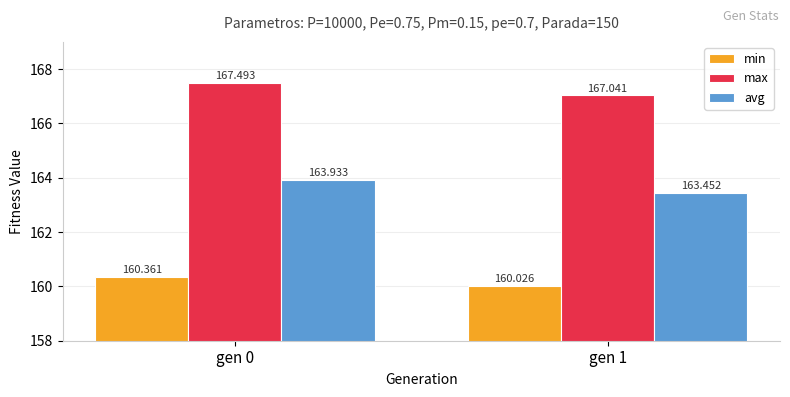

What is the sum of the min values at gen 1 and gen 0?

320.4